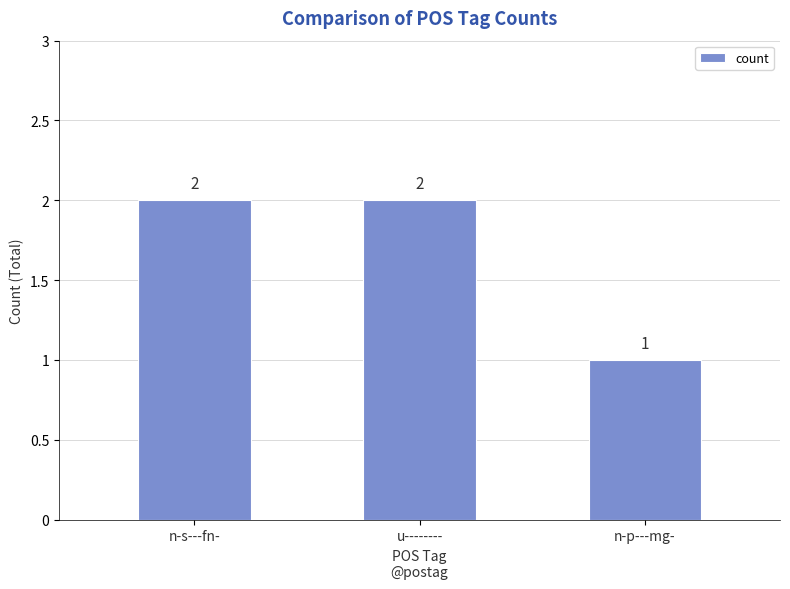

Are the bars horizontal?

No